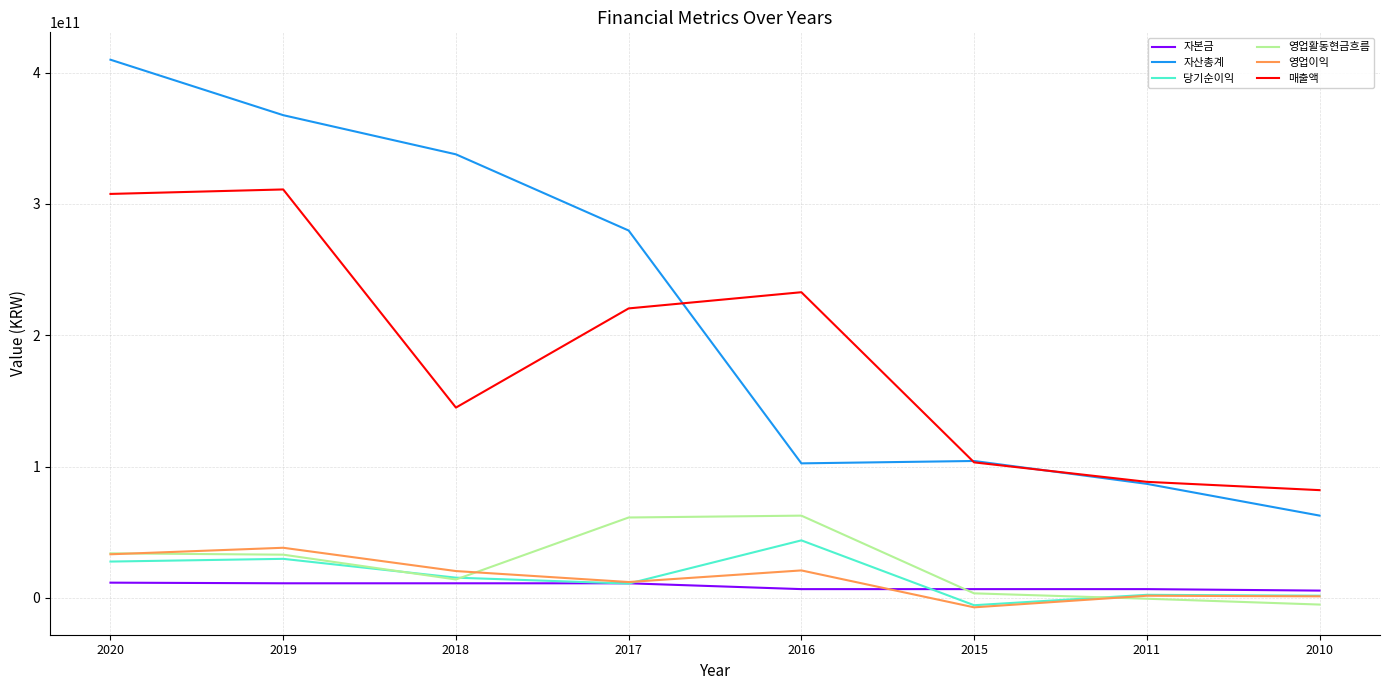

The 당기순이익 series shows 27716925814 at 2020. True or false?

True